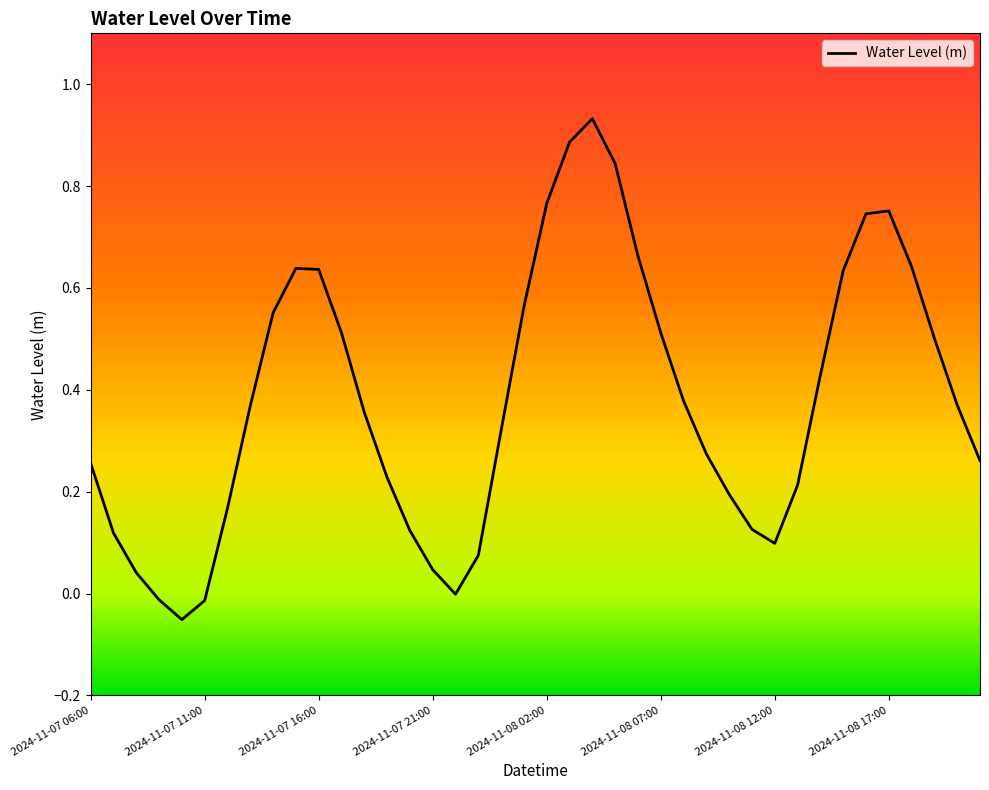

What is the difference between the maximum and minimum values?

1.0